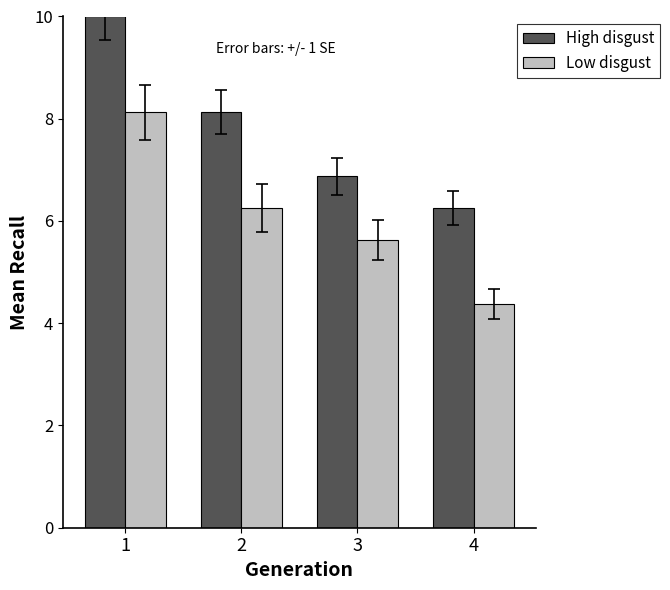

What is the total value across all series at 3?

12.5